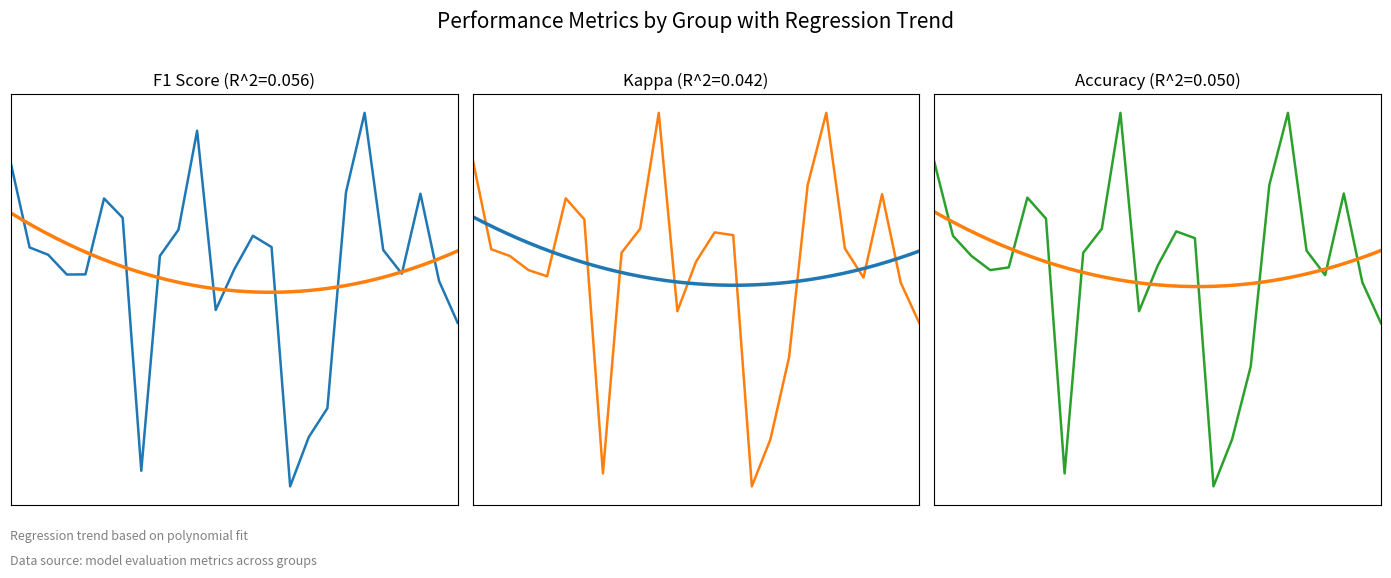

What is the spread (max minus min) of values at 13?

0.4